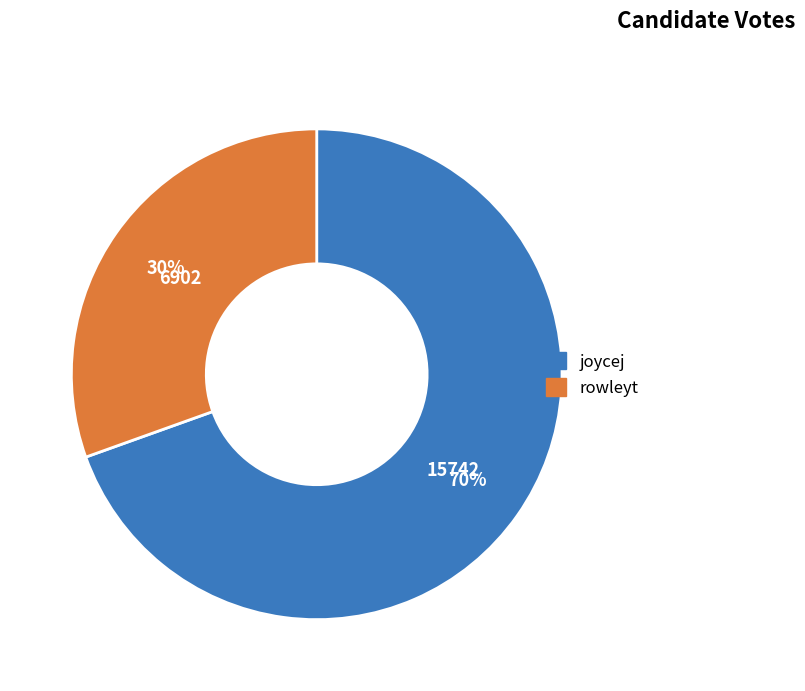

What is the smallest slice in the pie chart?

rowleyt